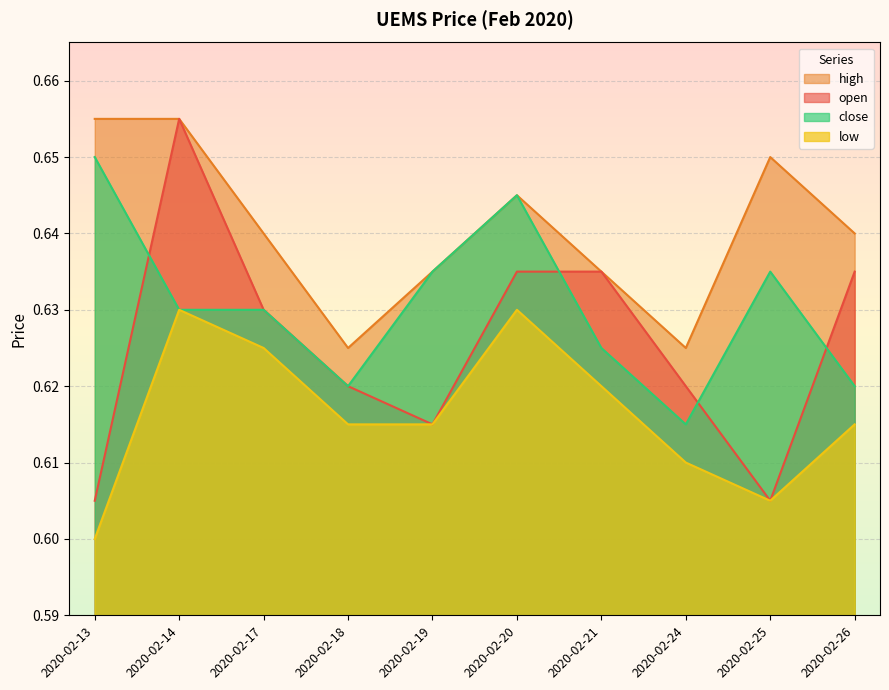

Where is the first local maximum for low?

2020-02-14